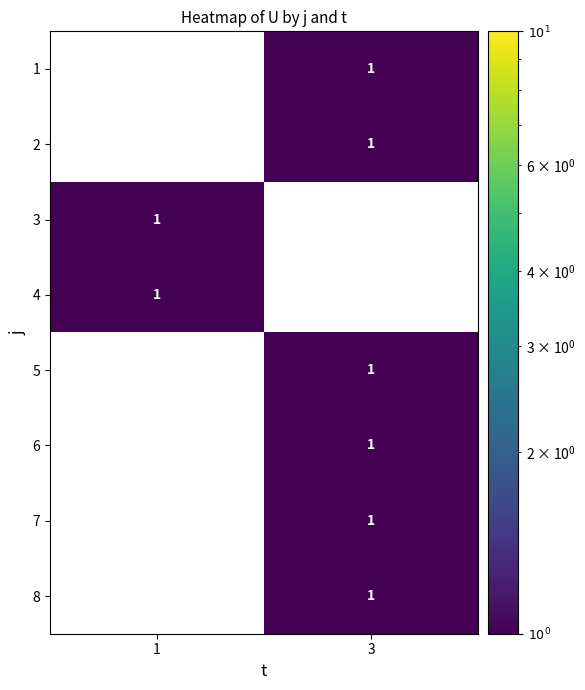

What is the total value across all series at 3?

6